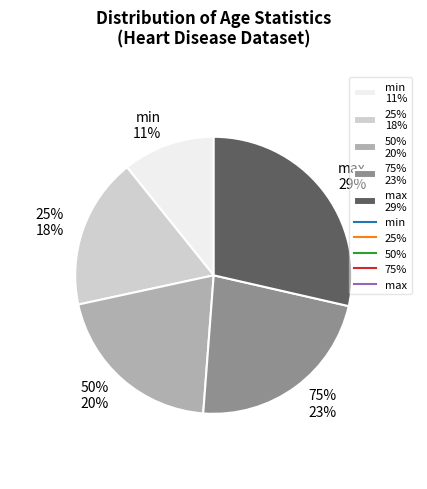

Rank the categories by value from highest to lowest.

max, 75%, 50%, 25%, min